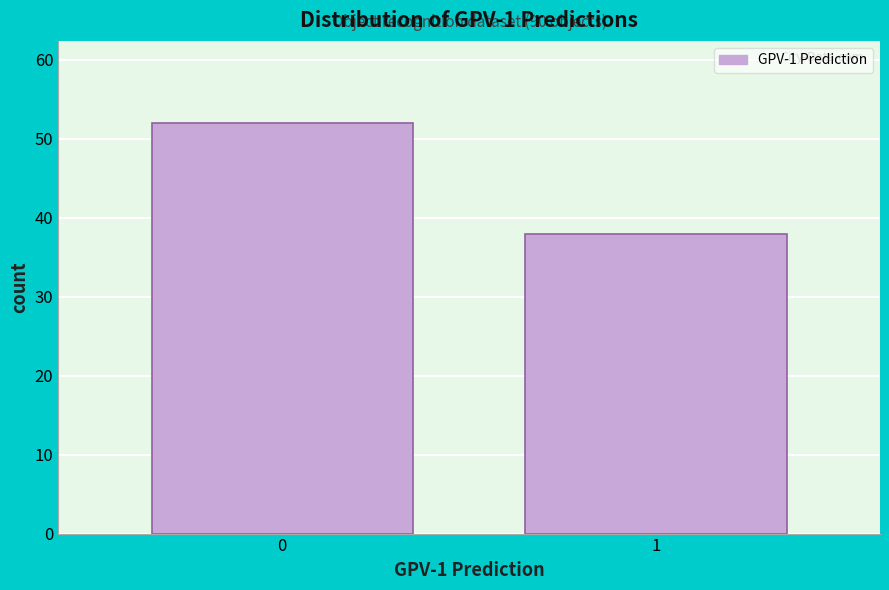

Reading left to right, what are all the values shown in this chart?

0=52	1=38